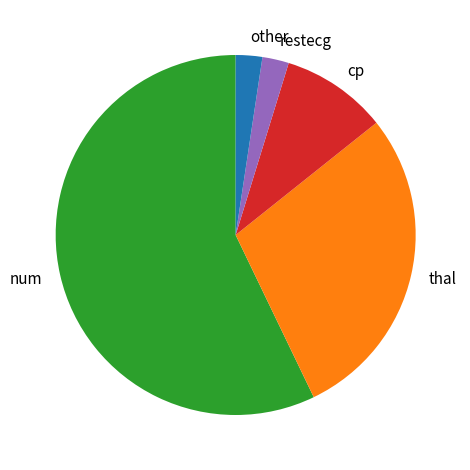

Is restecg the majority of the pie?

No